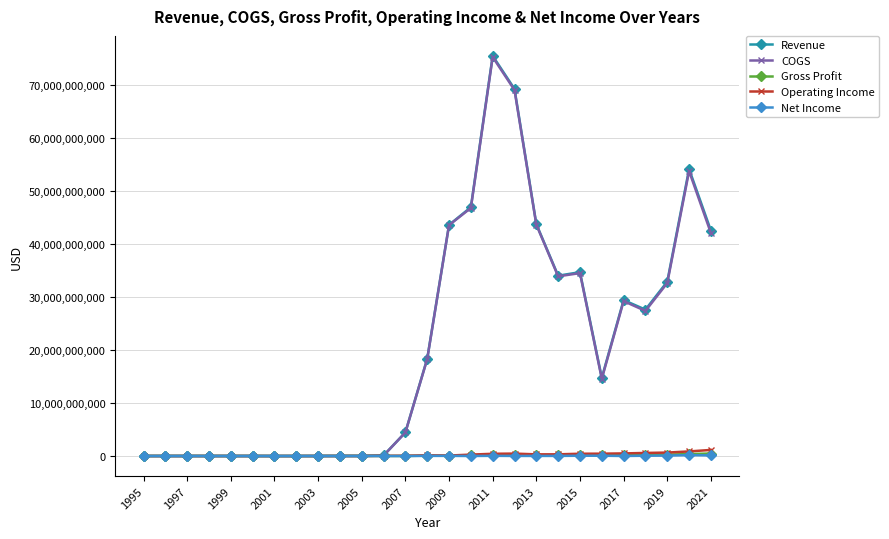

True or false: Operating Income has more than 1 interior local peaks.

True